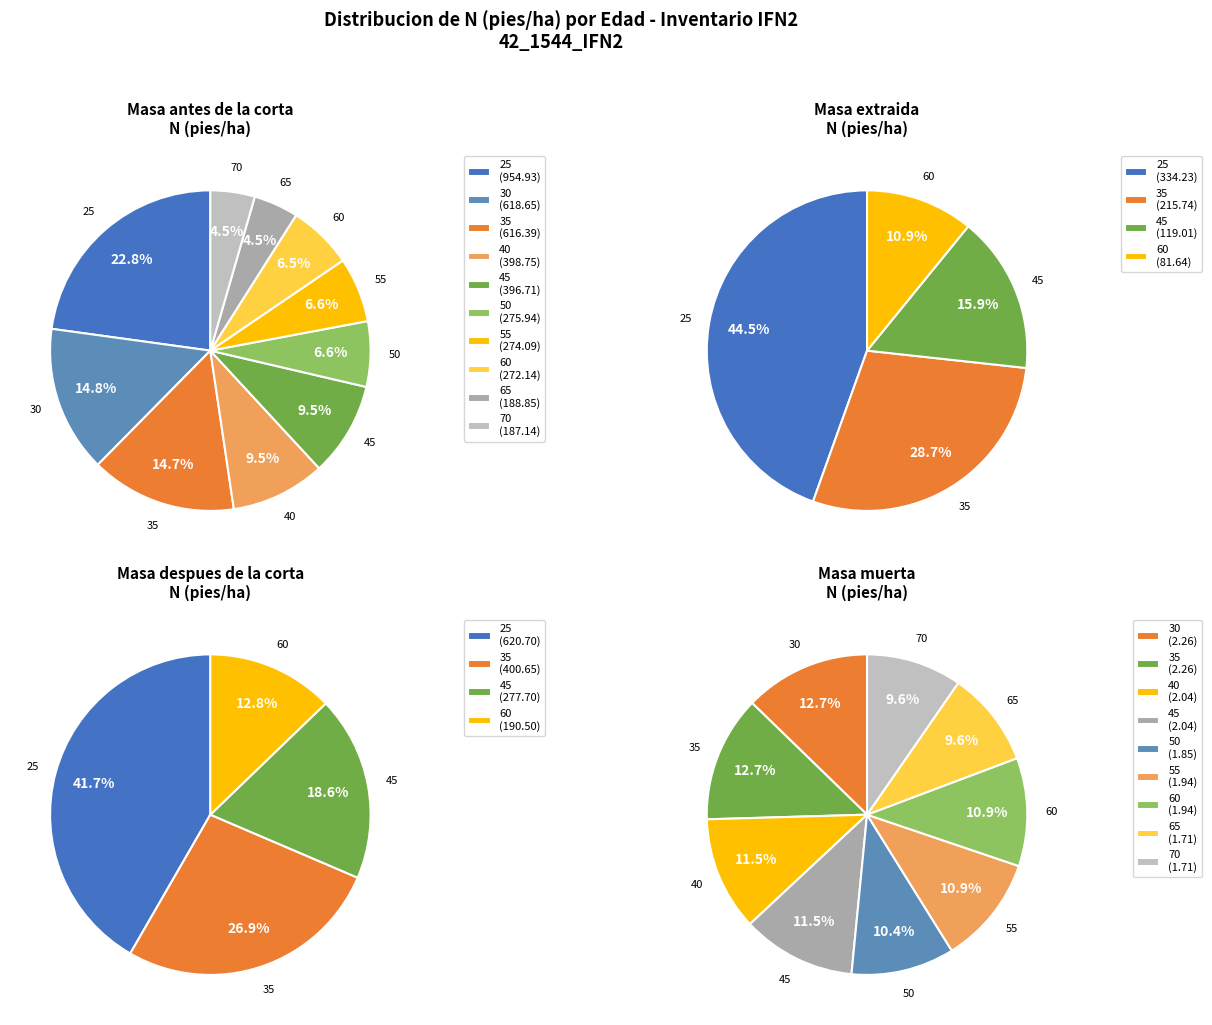

To the nearest percent, what percentage of the pie is 60?

7%